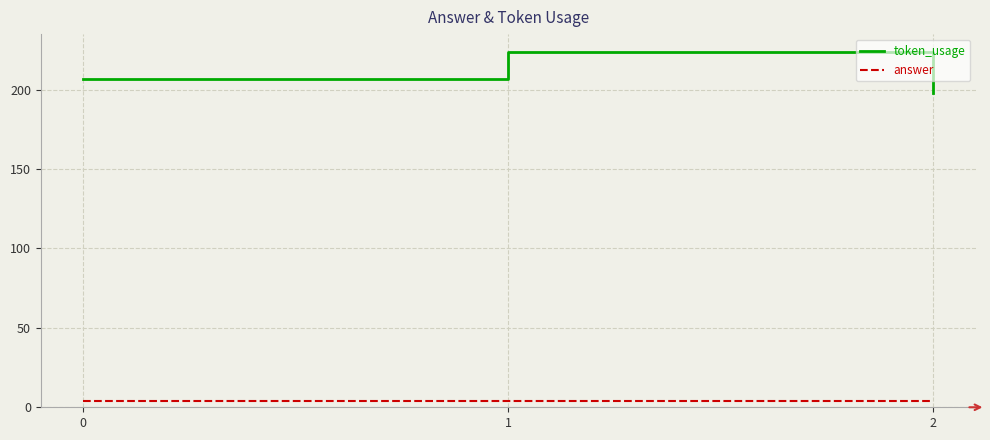

Which series has the largest total across all categories?

token_usage